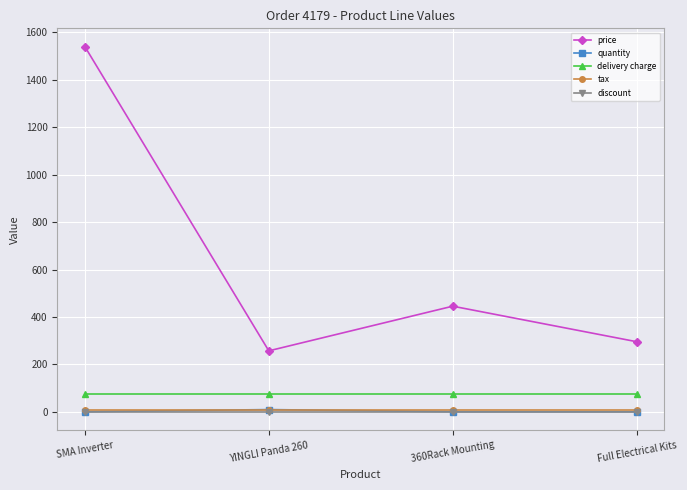

Between YINGLI Panda 260 and Full Electrical Kits, which series saw the biggest shift?

price